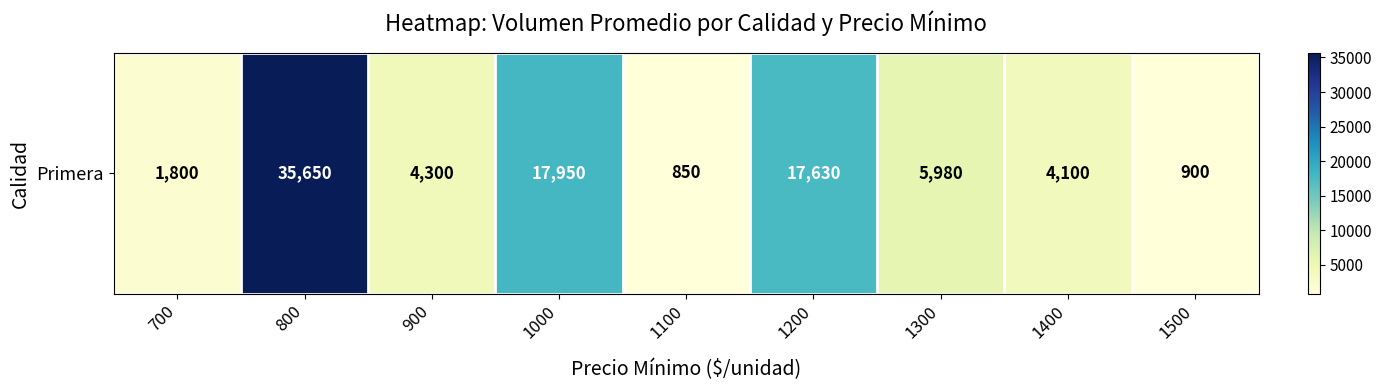

Between 1300 and 1100, which is larger?

1300